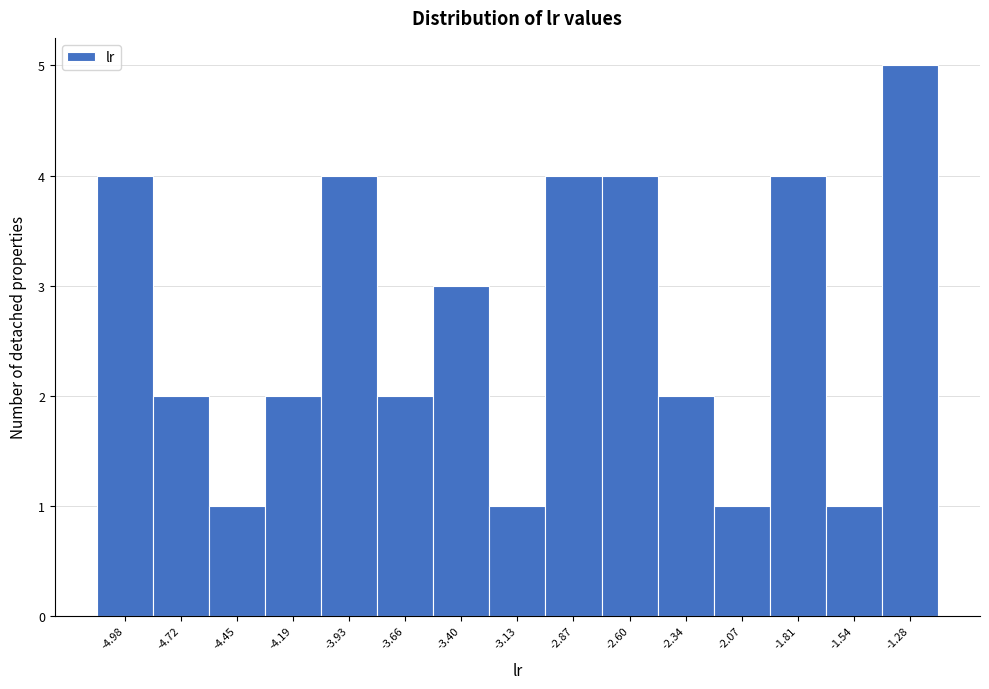

Reading left to right, list all the values displayed in this chart.

4	2	1	2	4	2	3	1	4	4	2	1	4	1	5